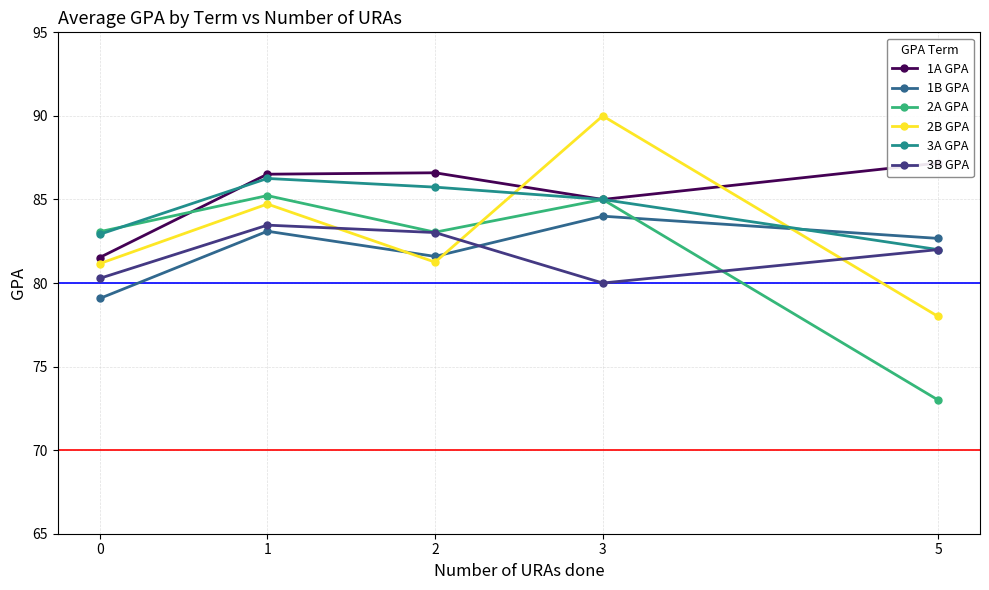

What is the value of the 1B GPA point at the 1st from the left?

79.1